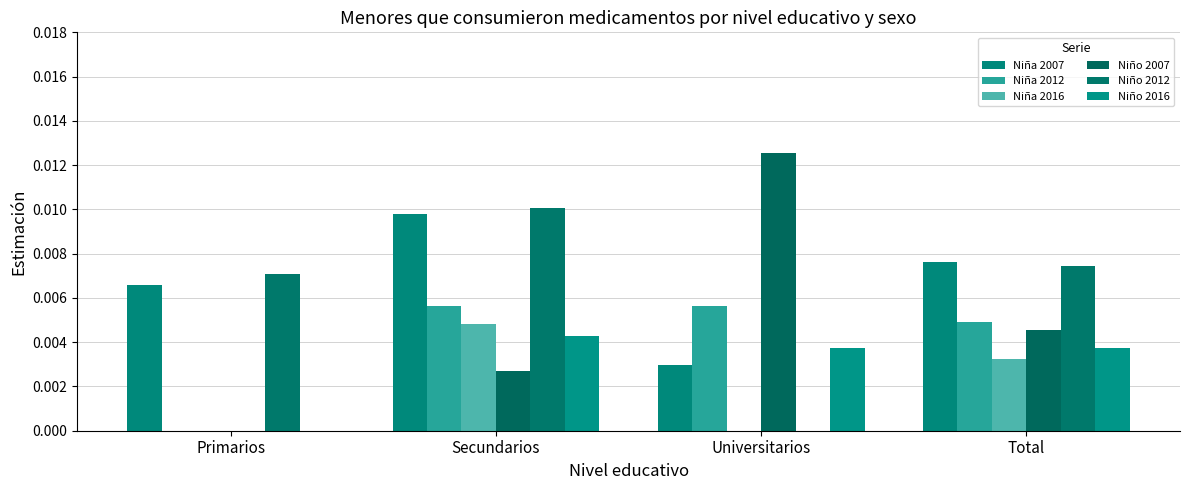

At Secundarios, list the series in order from smallest to largest.

Niño 2007, Niño 2016, Niña 2016, Niña 2012, Niña 2007, Niño 2012